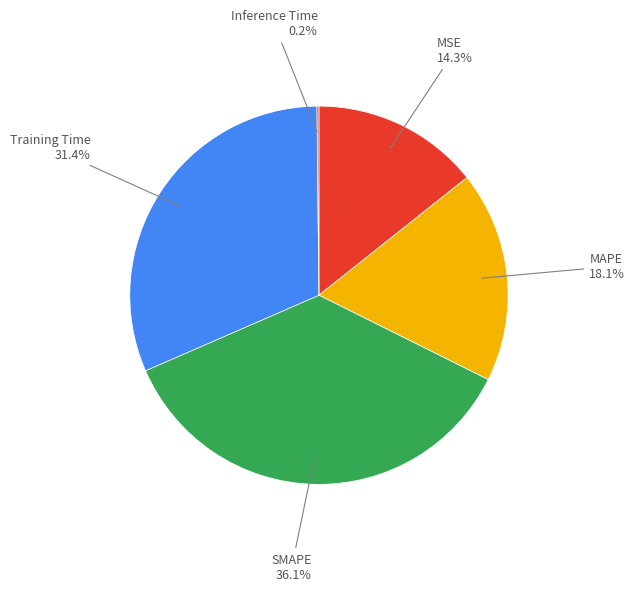

What percentage is NOT represented by Training Time?

68.6%